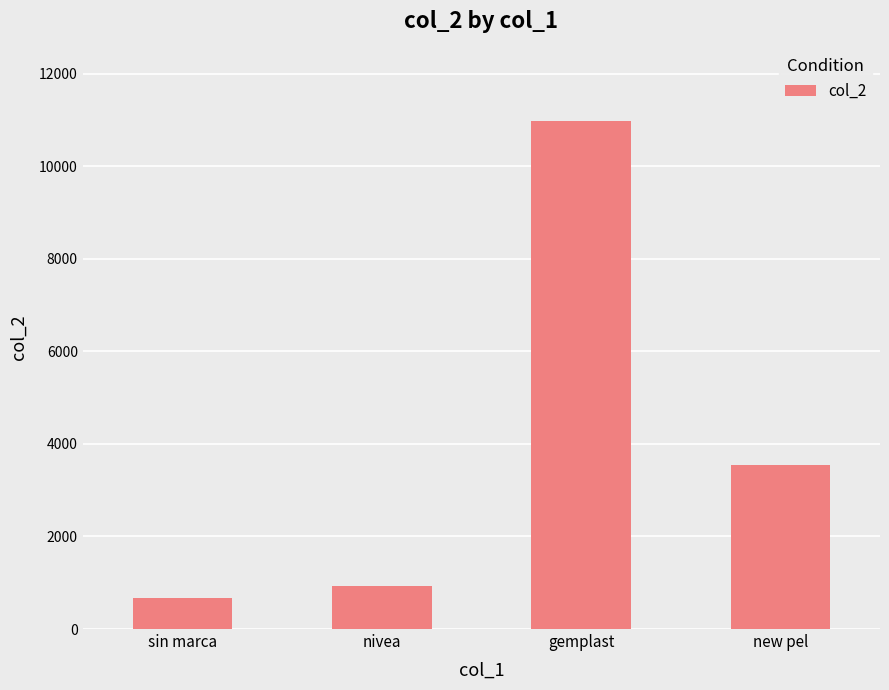

Read the value at sin marca, to the nearest 50.

650